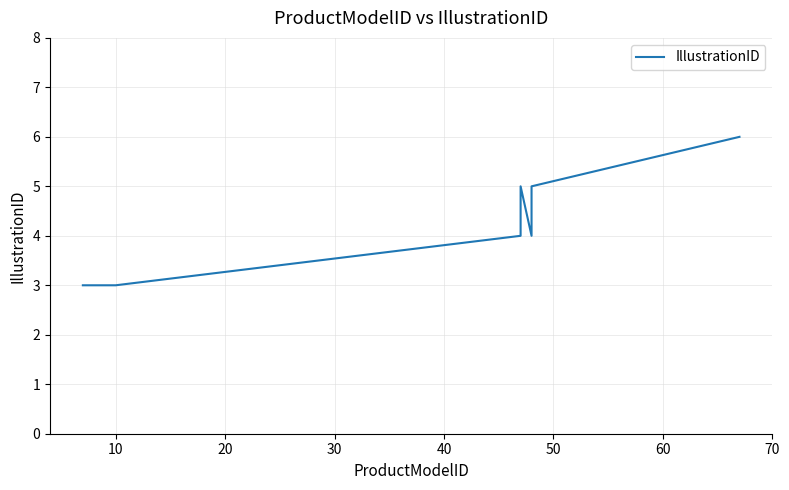

How many data points are above 4?

3